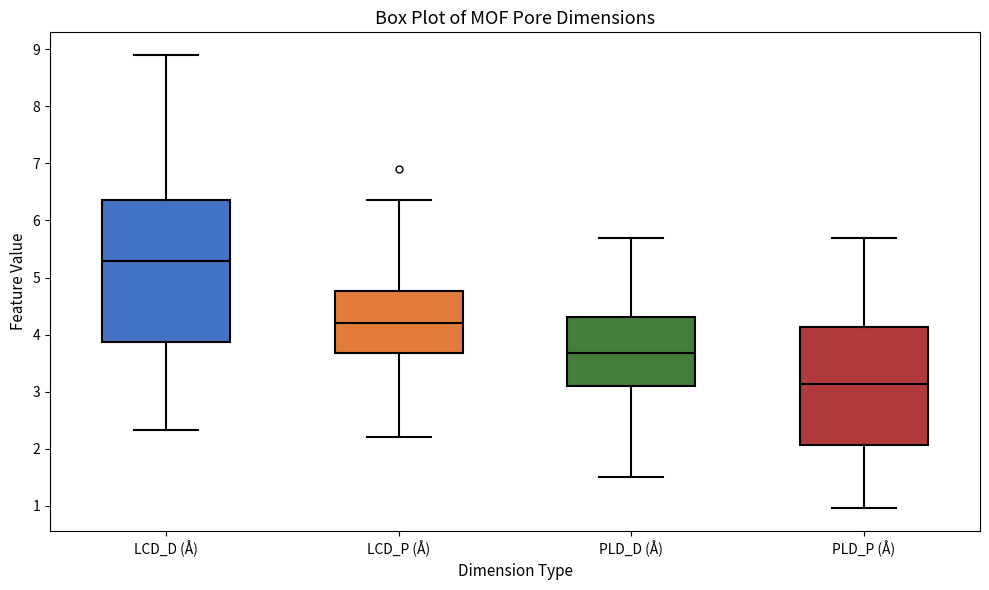

Where is the upper edge of the box for PLD_D (Å) on the y-axis? The values are not printed on the chart, so give them approximately, as read against the axis.

4.3